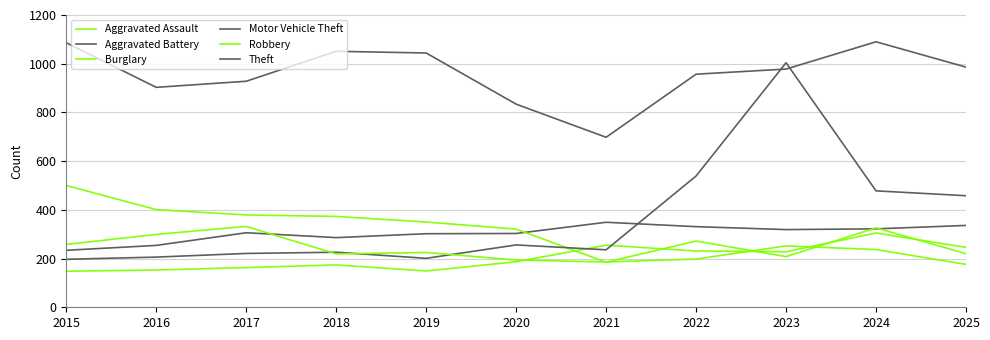

How many values in the Robbery series are below 225?

5